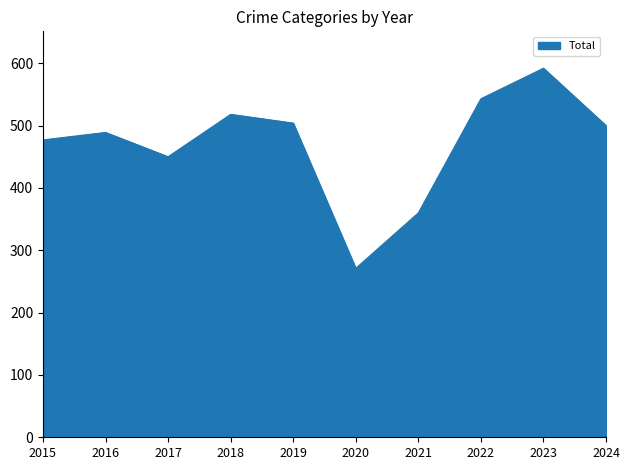

What is the change in value from 2015 to 2018?

+41